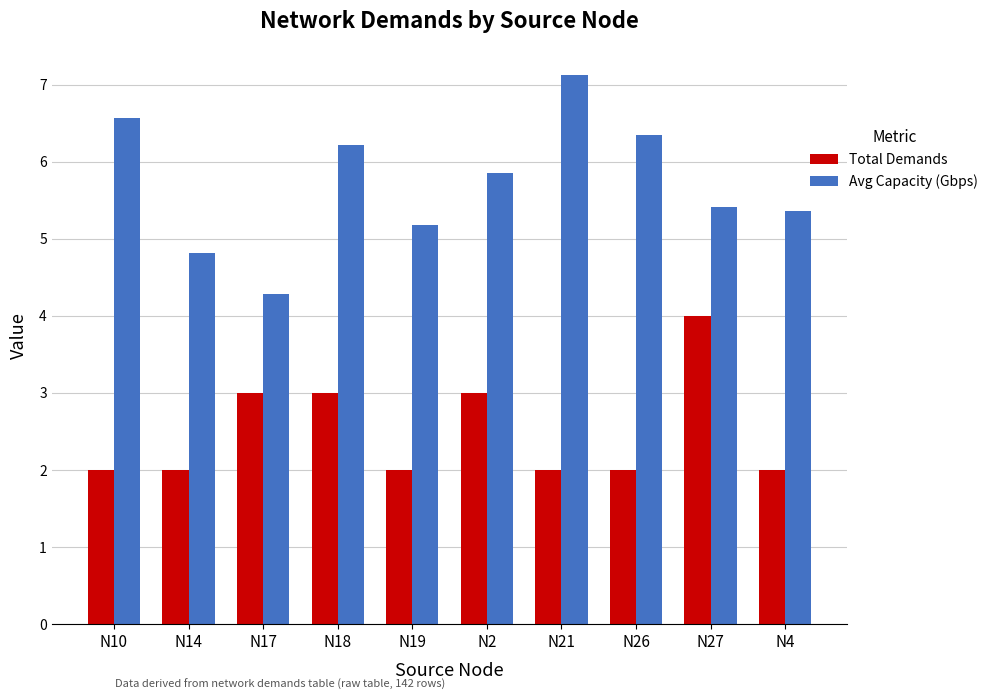

What is the maximum value for Avg Capacity (Gbps)?

7.1